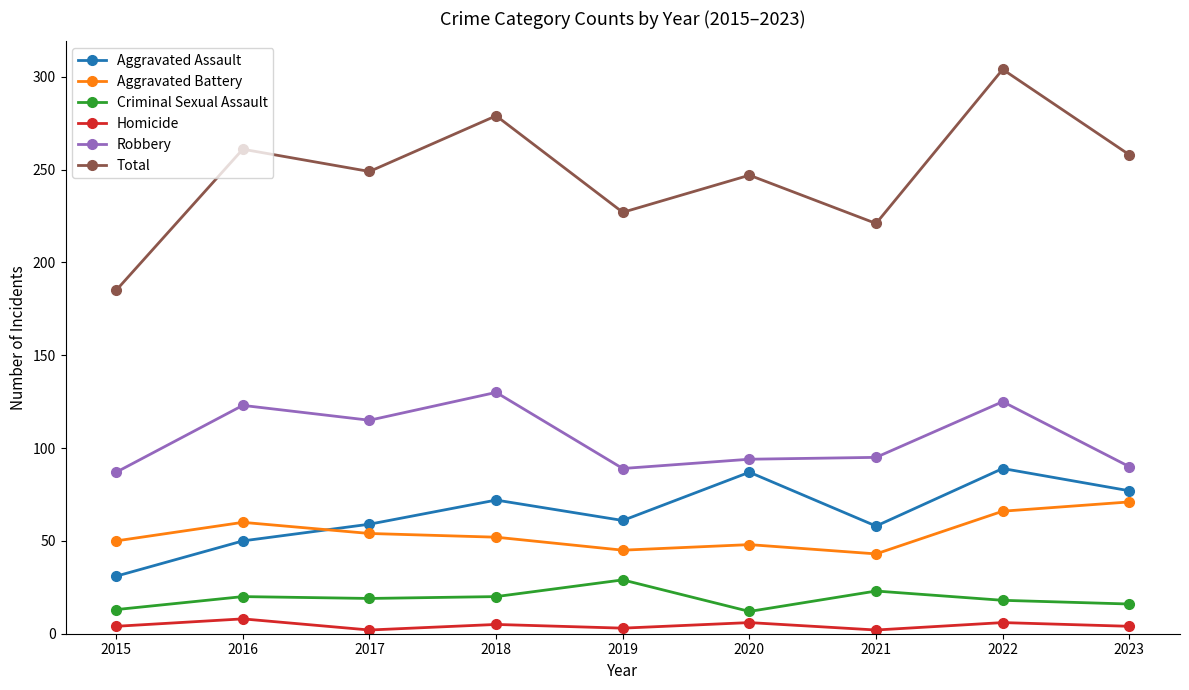

Which label corresponds to the largest value in the chart?

2022